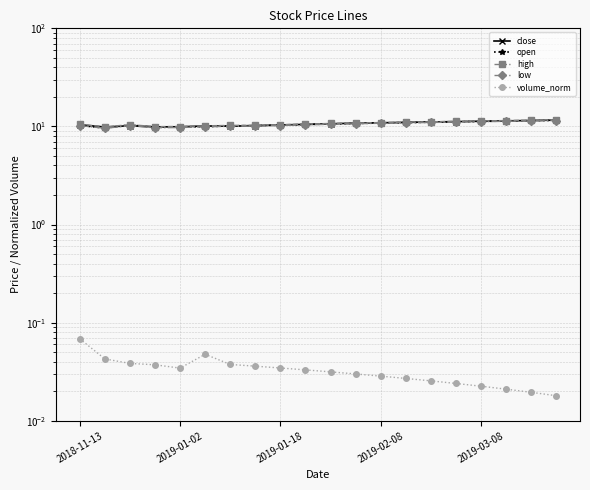

Count the number of categories in the chart.

20